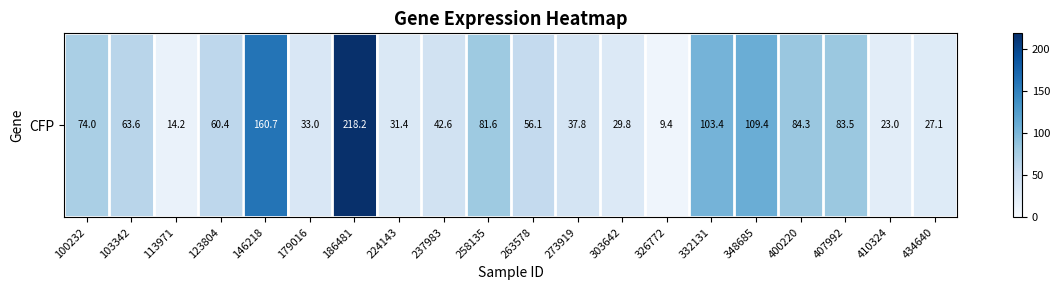

What is the minimum value shown in the chart?

9.4